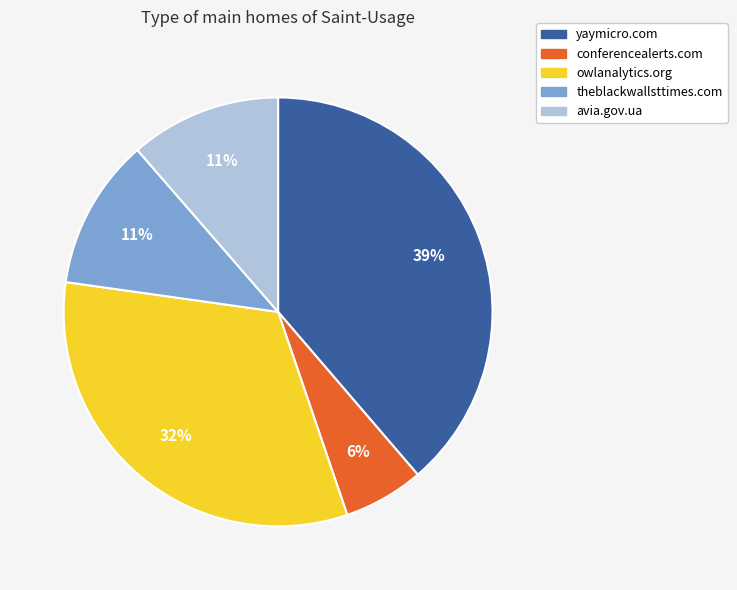

Does owlanalytics.org account for over 50% of the chart?

No